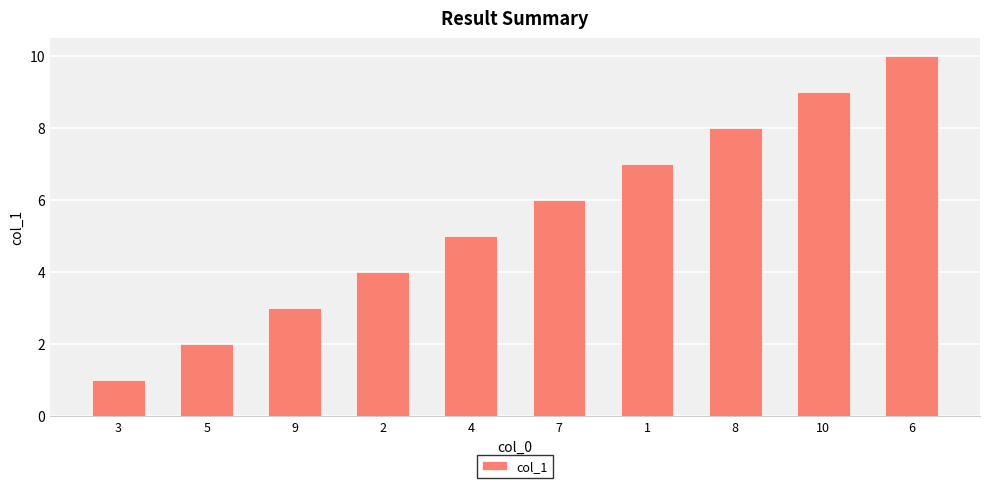

Which label corresponds to the smallest value in the chart?

3